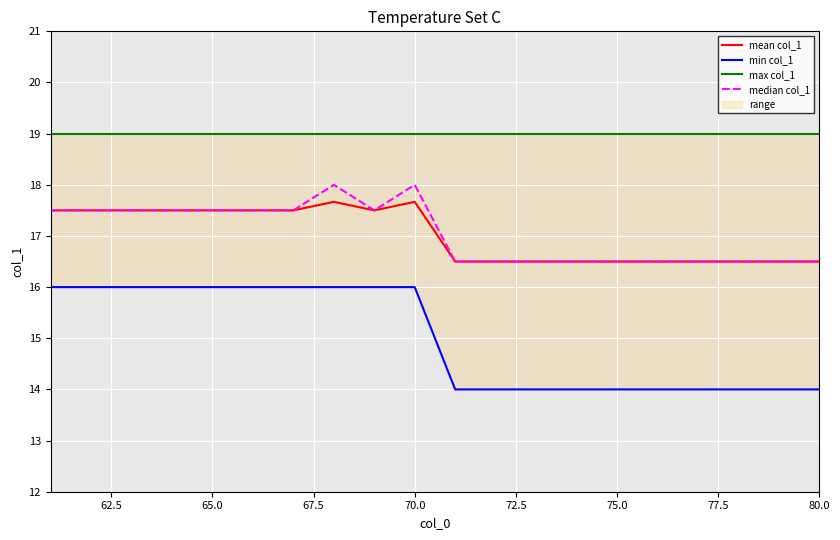

What is the highest value of the mean col_1 series?

17.7